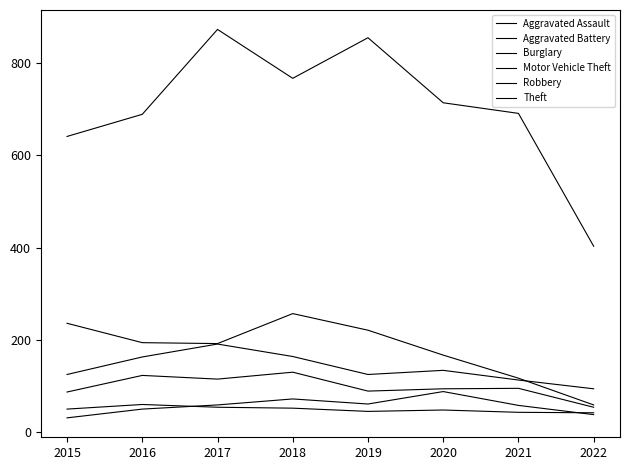

Does the chart have visible grid lines?

No